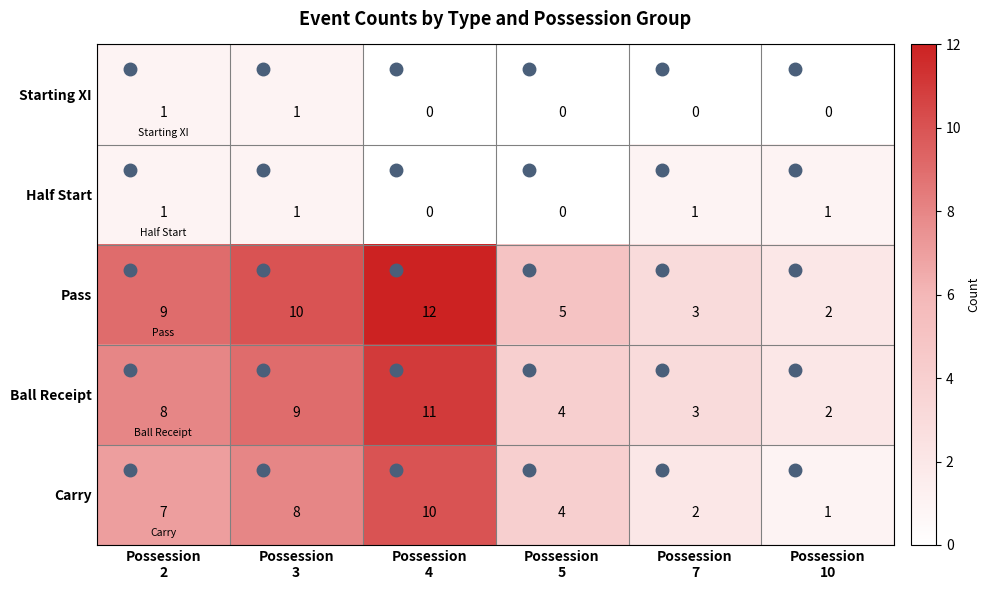

What is the difference between the highest and lowest values at Possession
10?

2